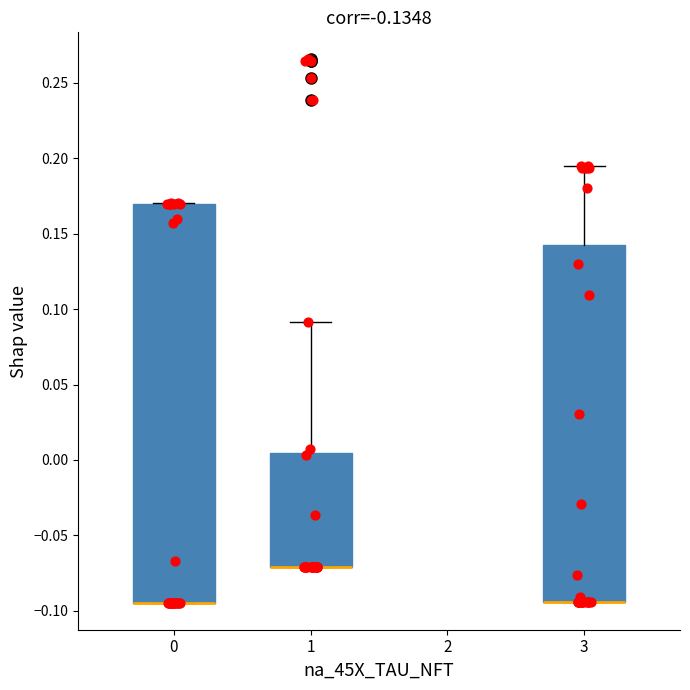

Reading left to right, transcribe this box plot: for each box, give where its median line is, the range the box spans, and where its two whiskers end, as read against the y-axis. The values are not printed on the chart, so give them approximately, as read against the axis.

0: median -0.095 (drawn on the box's lower edge), box -0.095 to 0.170, whiskers -0.095 to 0.170
1: median -0.070 (drawn on the box's lower edge), box -0.070 to 0.005, whiskers -0.070 to 0.090
3: median -0.095 (drawn on the box's lower edge), box -0.095 to 0.140, whiskers -0.095 to 0.195